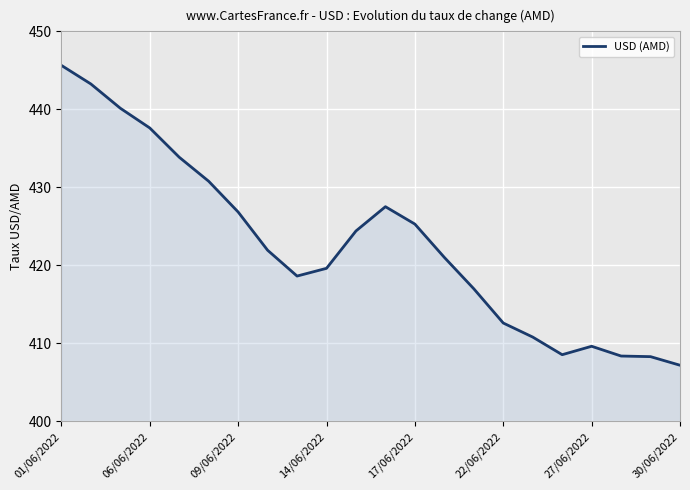

What is the smallest value displayed?

407.2